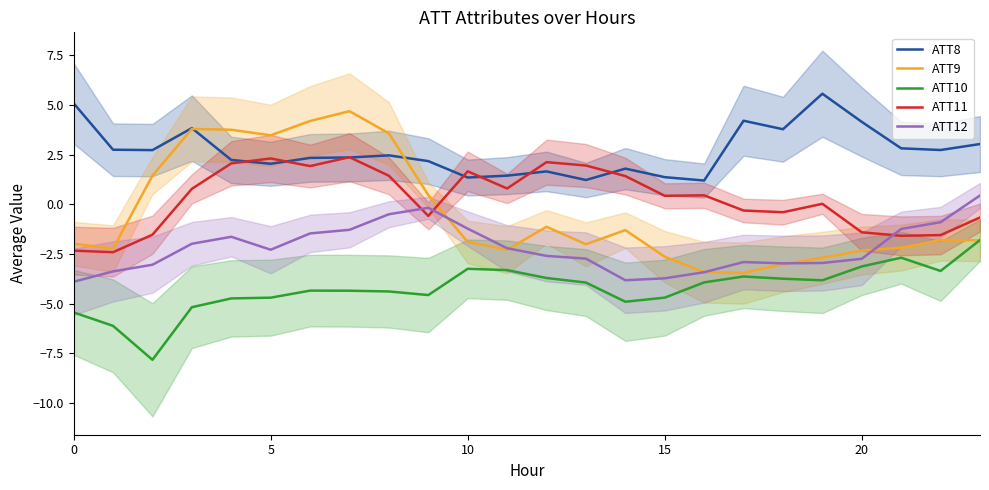

Which series ends up on top after the final intersection of ATT8 and ATT9?

ATT8